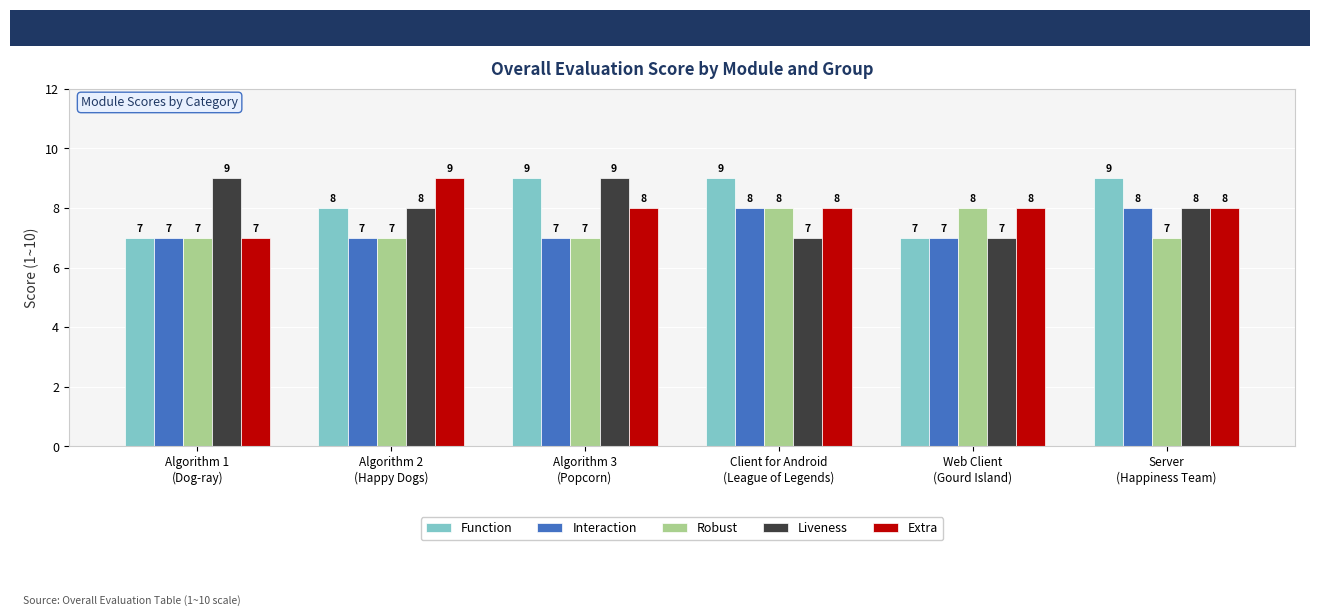

Which series has the largest total across all categories?

Function